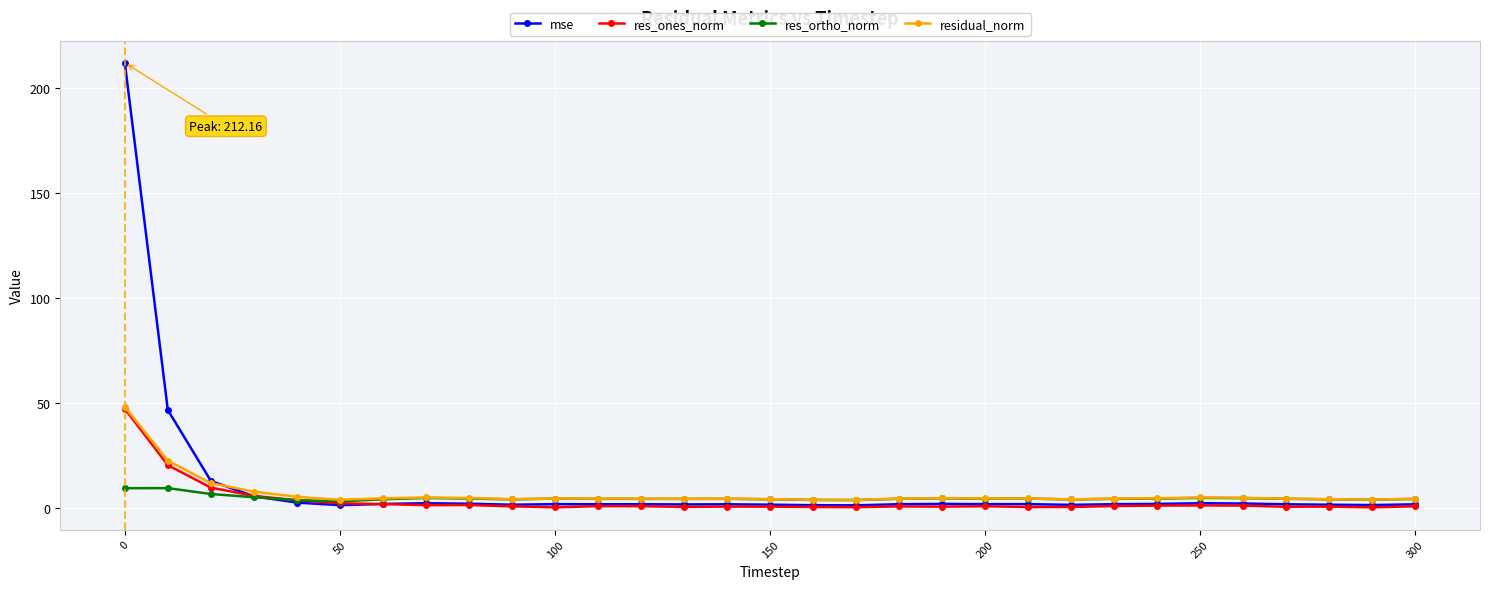

How many lines are shown in the chart?

4